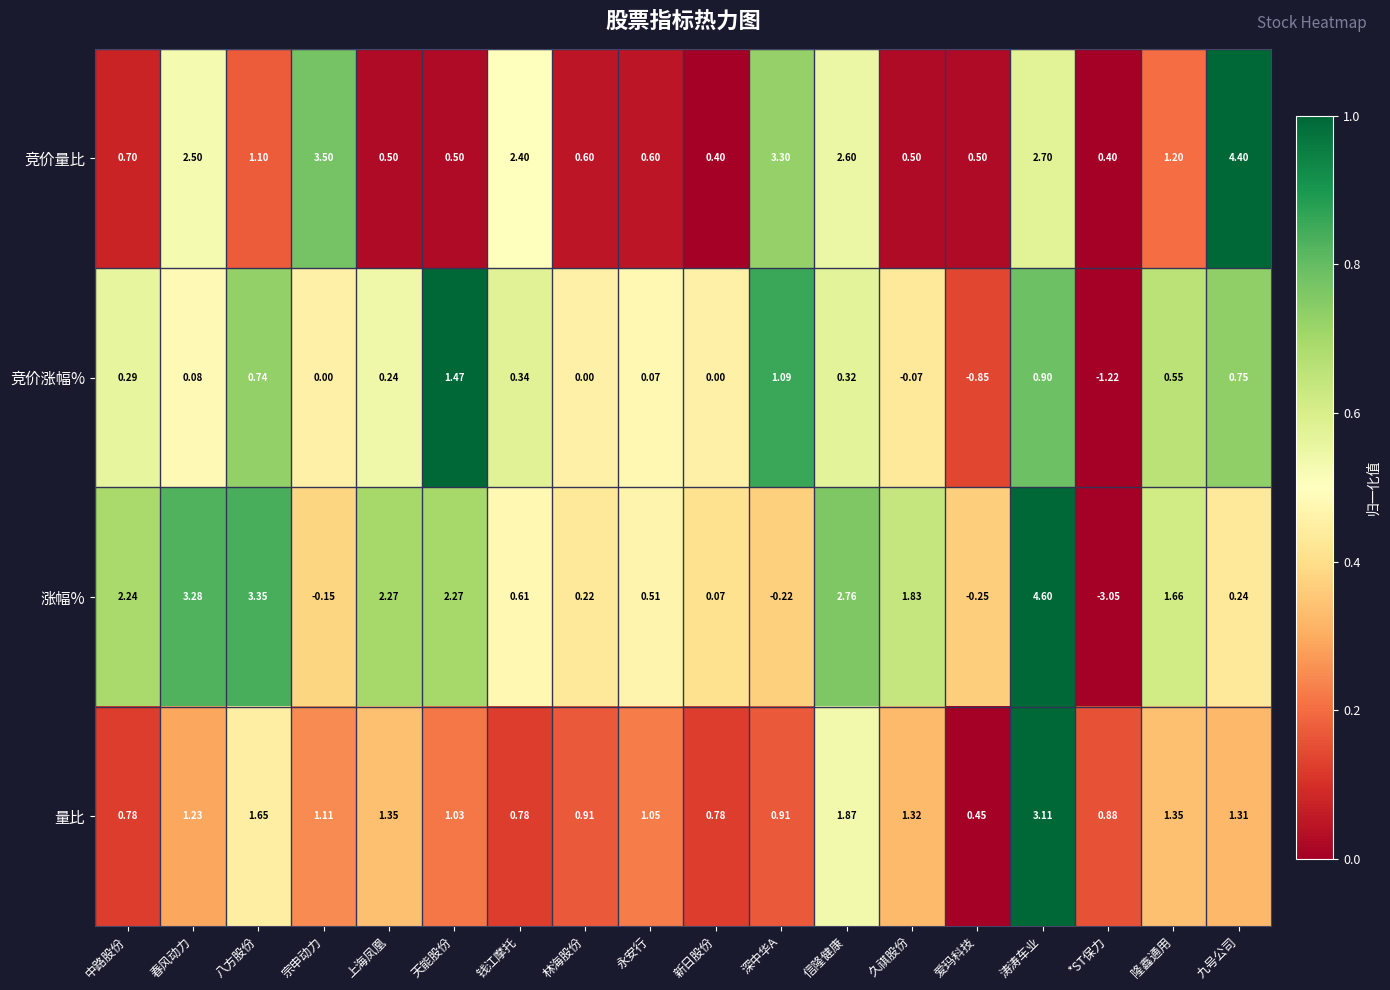

Which series has the largest total across all categories?

竞价量比